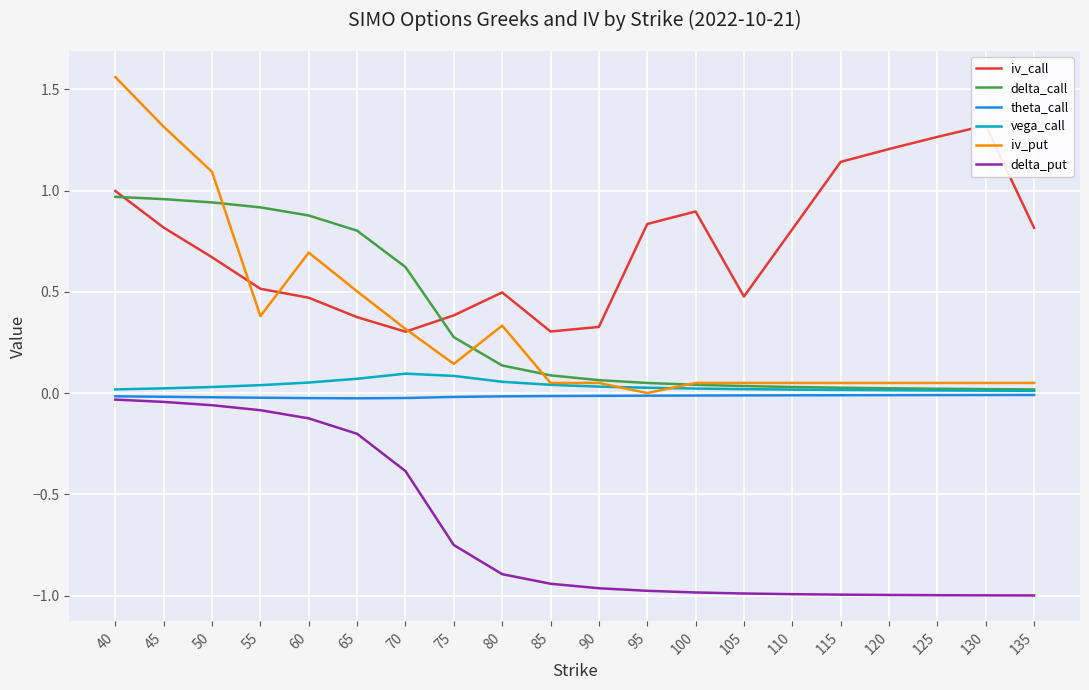

True or false: theta_call has a value of -0.0 at 95.

False